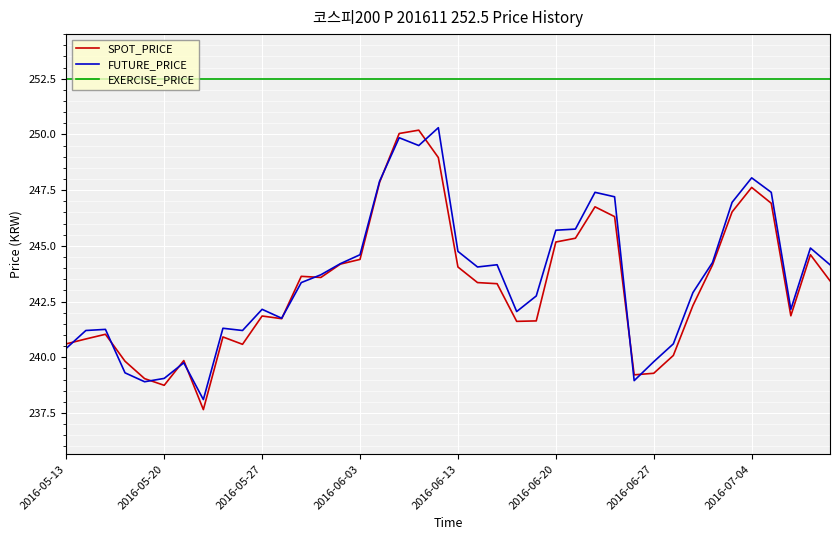

Which series has the widest spread of values?

SPOT_PRICE